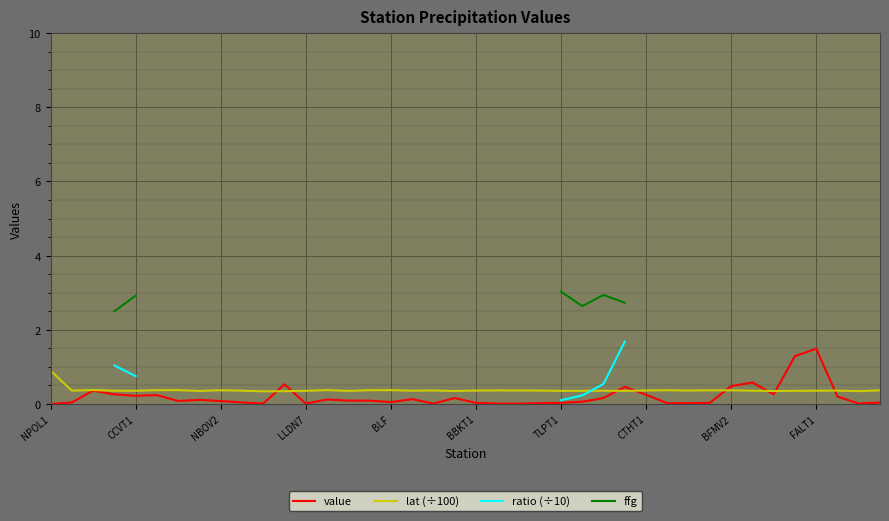

What is the minimum value for lat (÷100)?

0.3